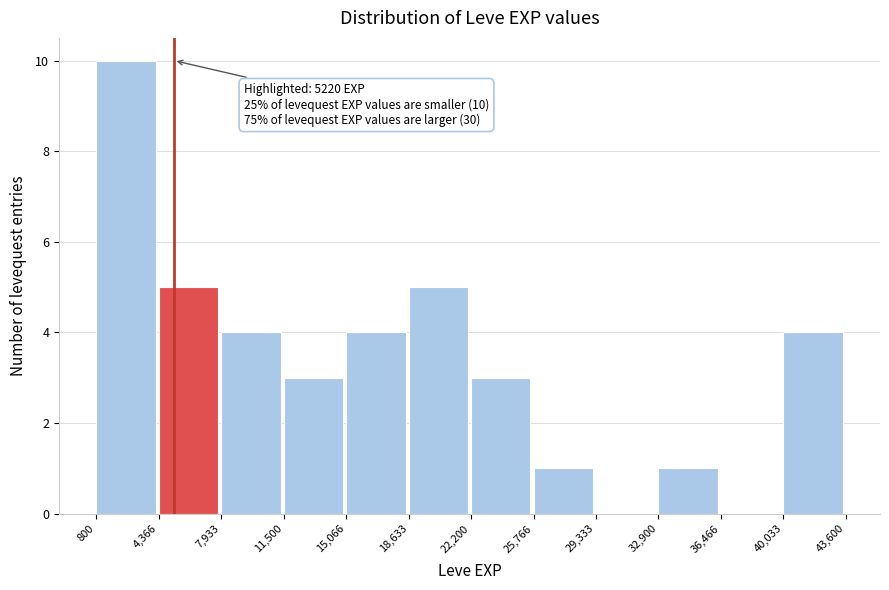

Over which range of the x-axis is the bar tallest?

800 to 4,366